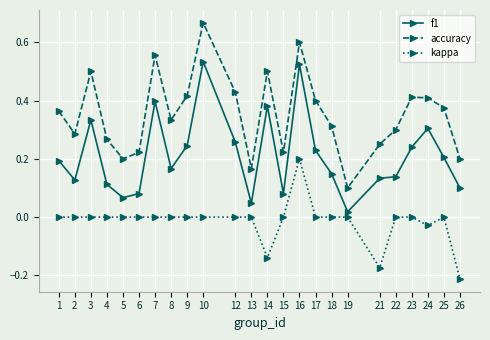

Does the chart have visible grid lines?

Yes